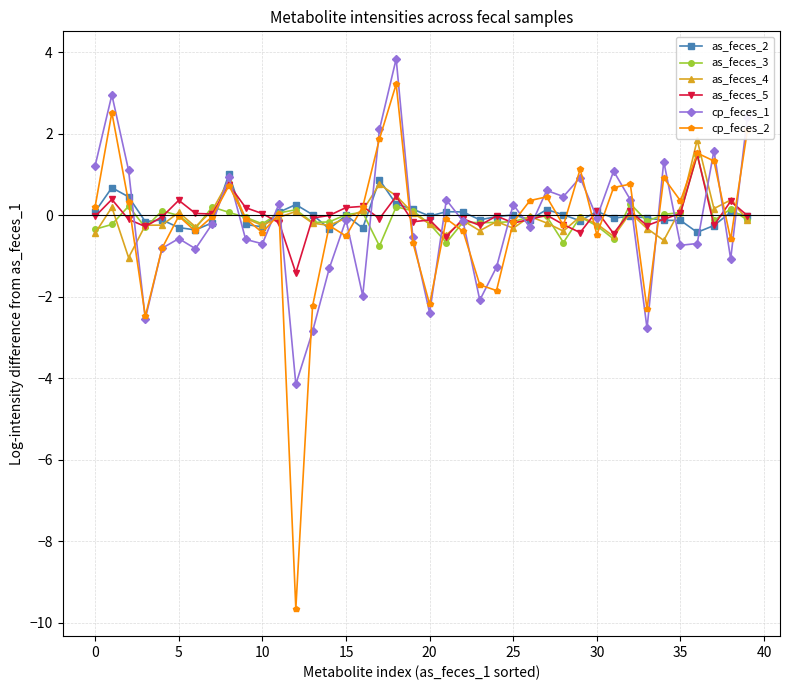

Which series has the widest spread of values?

cp_feces_2